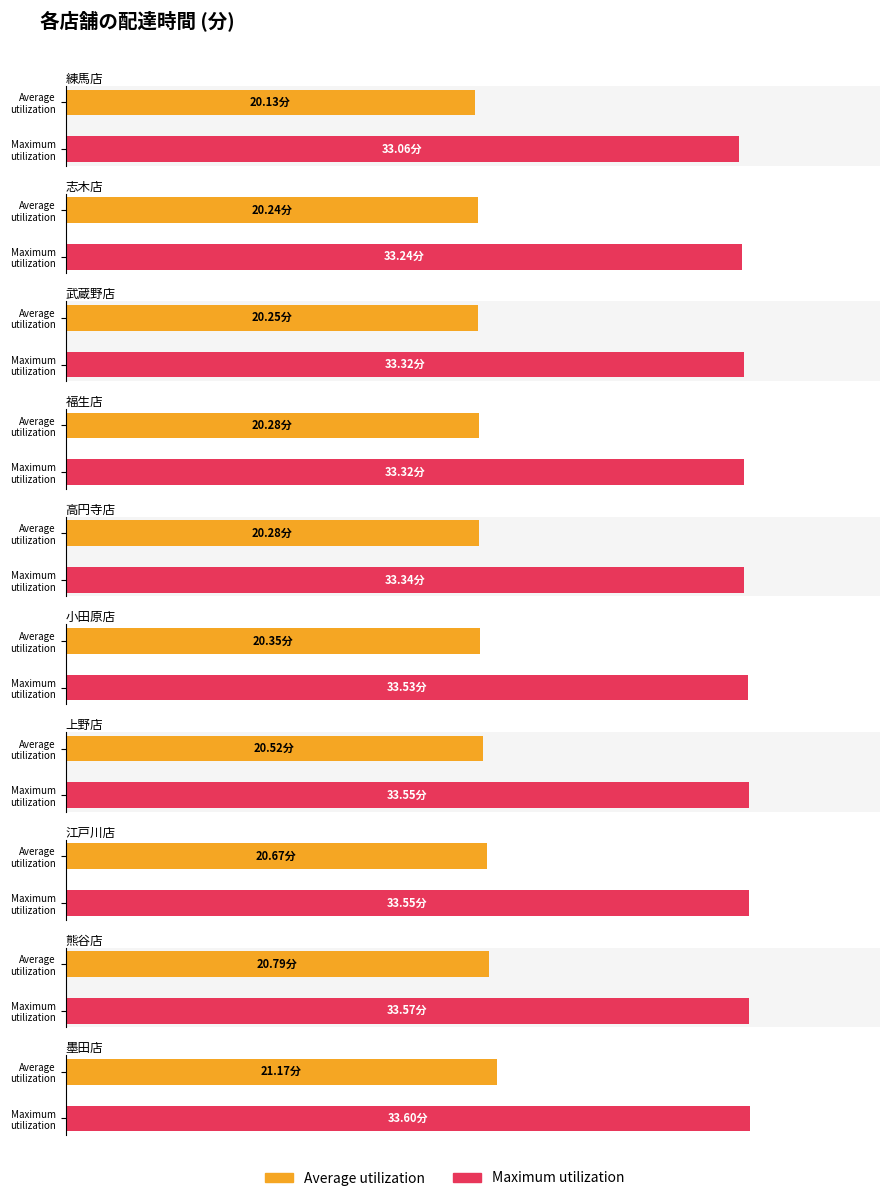

What is the label of the 7th bar from the left?

上野店